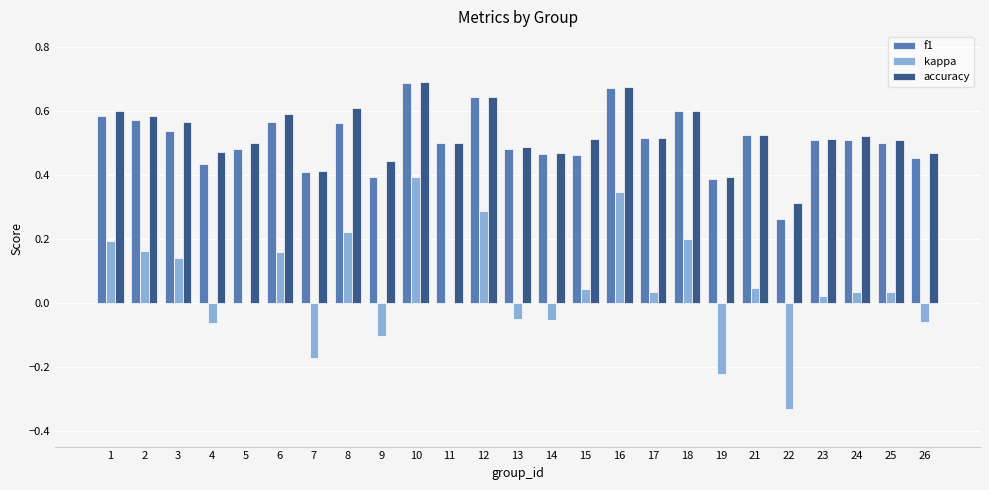

True or false: kappa has a value of -0.2 at 22.

False